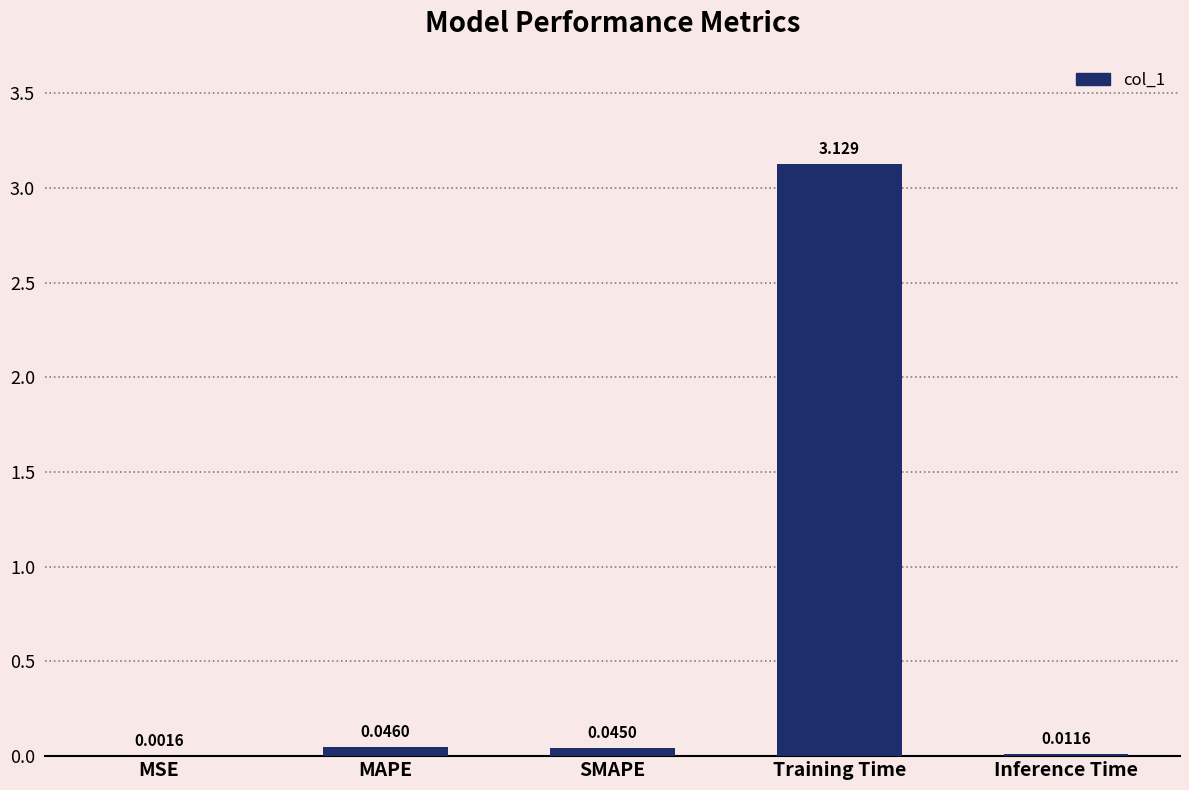

At which label is the value closest to 1?

MAPE